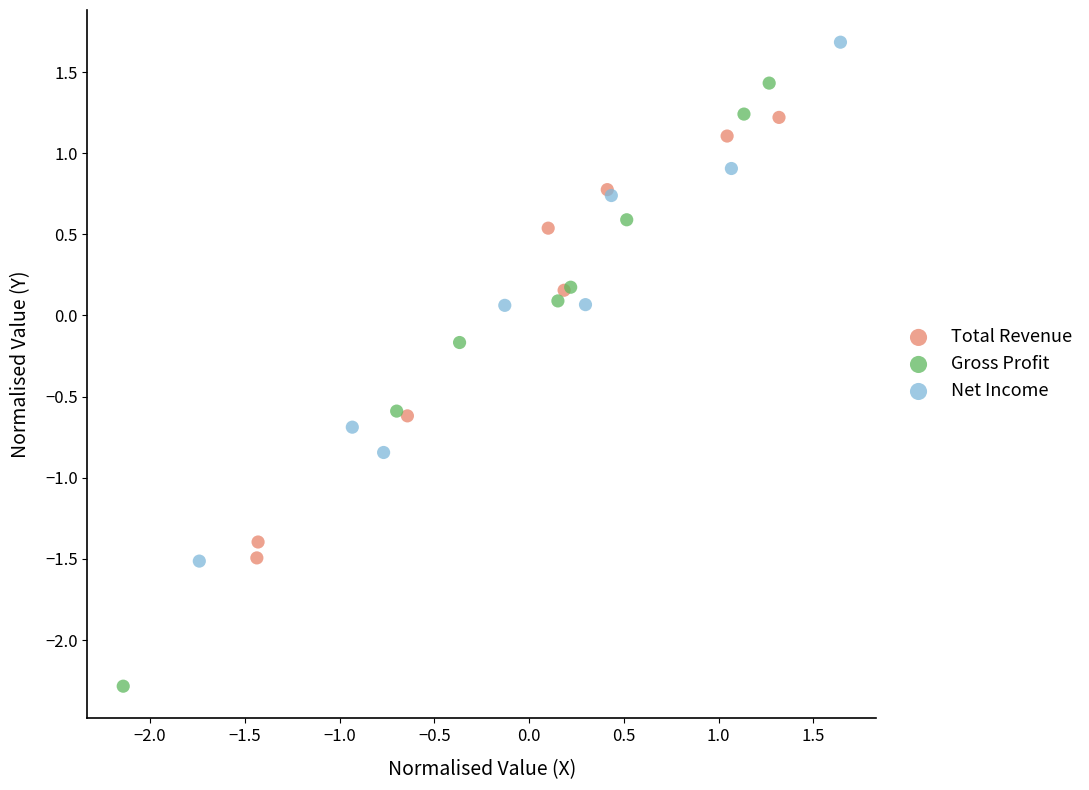

Which series contains the highest Y value?

Net Income